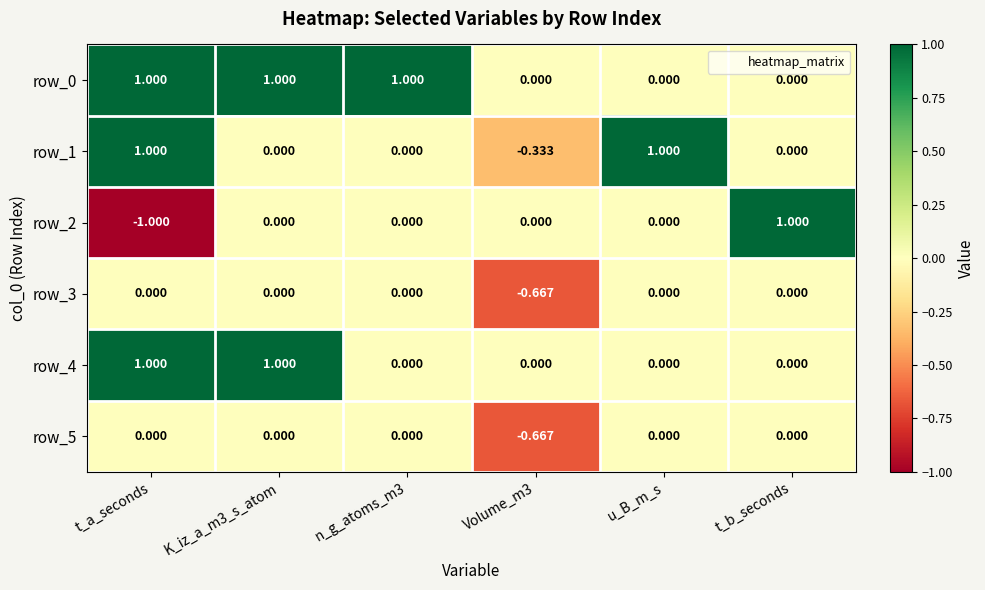

Is the value of row_3 at K_iz_a_m3_s_atom greater than the value of row_2 at t_a_seconds?

Yes